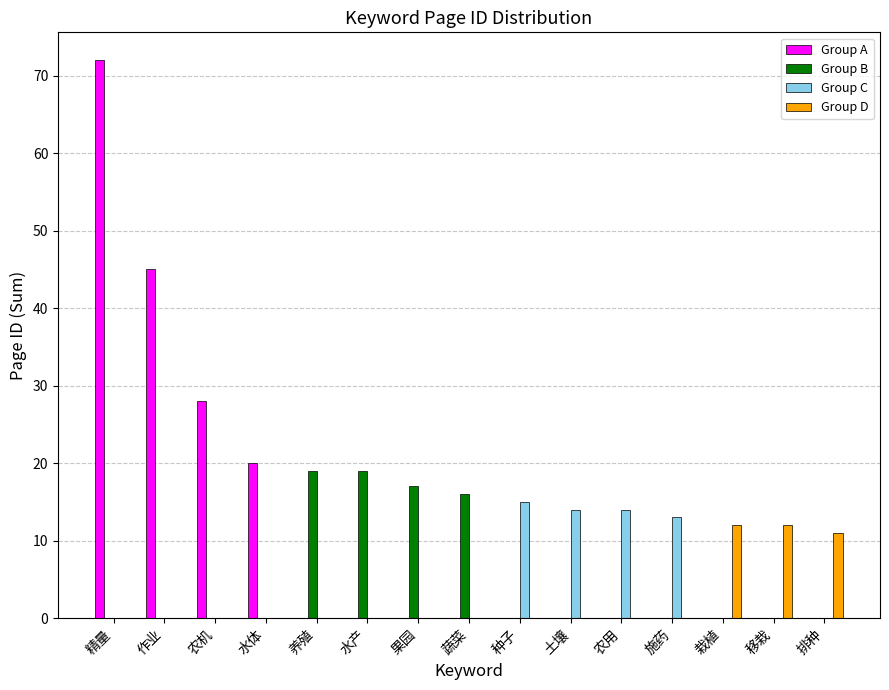

Which series changed the most between 精量 and 果园?

Group A